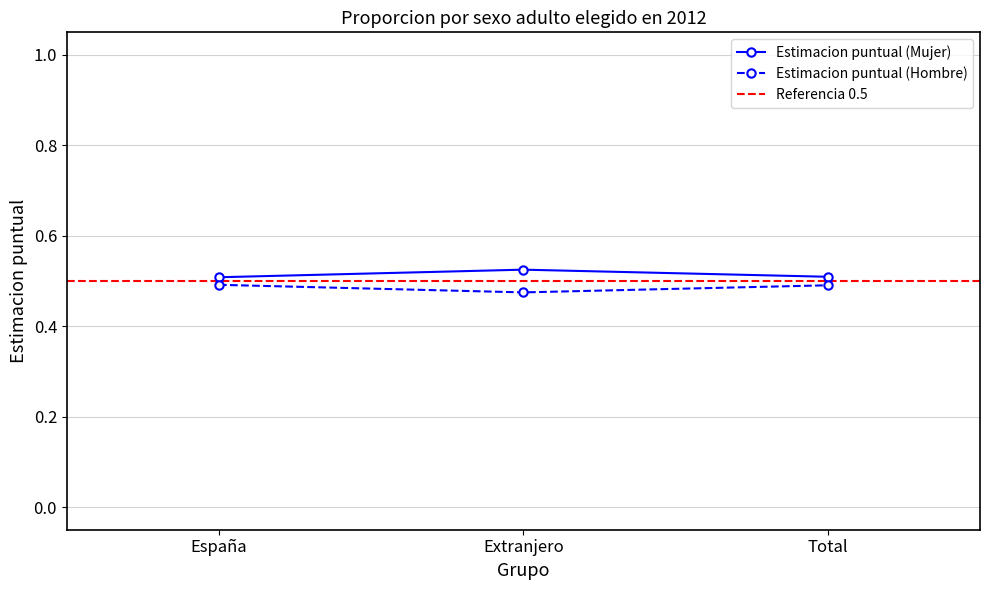

How many Estimacion puntual (Hombre) values are between 0 and 1?

3